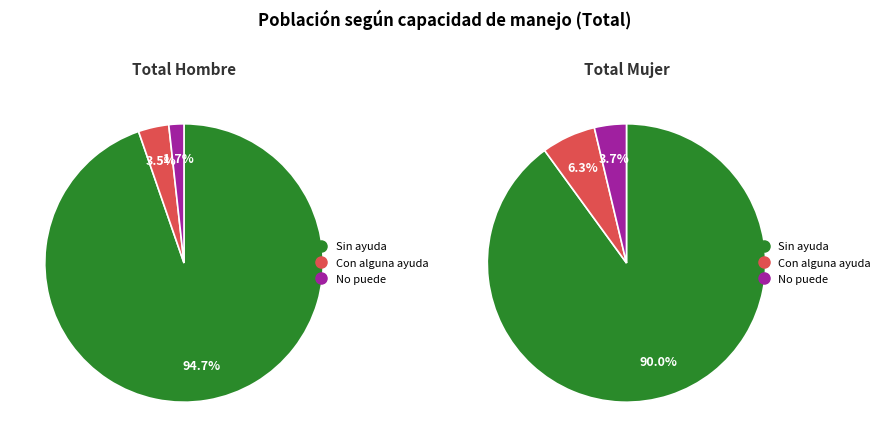

Which series changed the most between No puede and Sin ayuda?

Sin ayuda